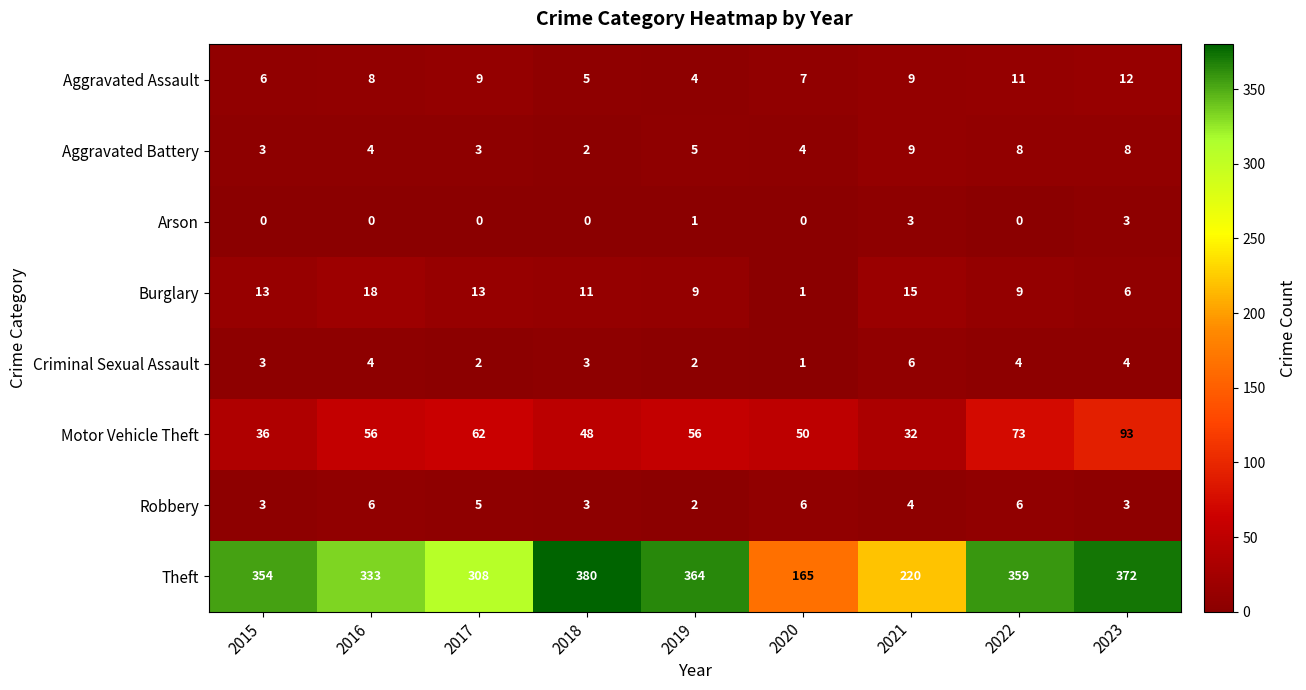

How many values in the Aggravated Assault series are below 8?

4